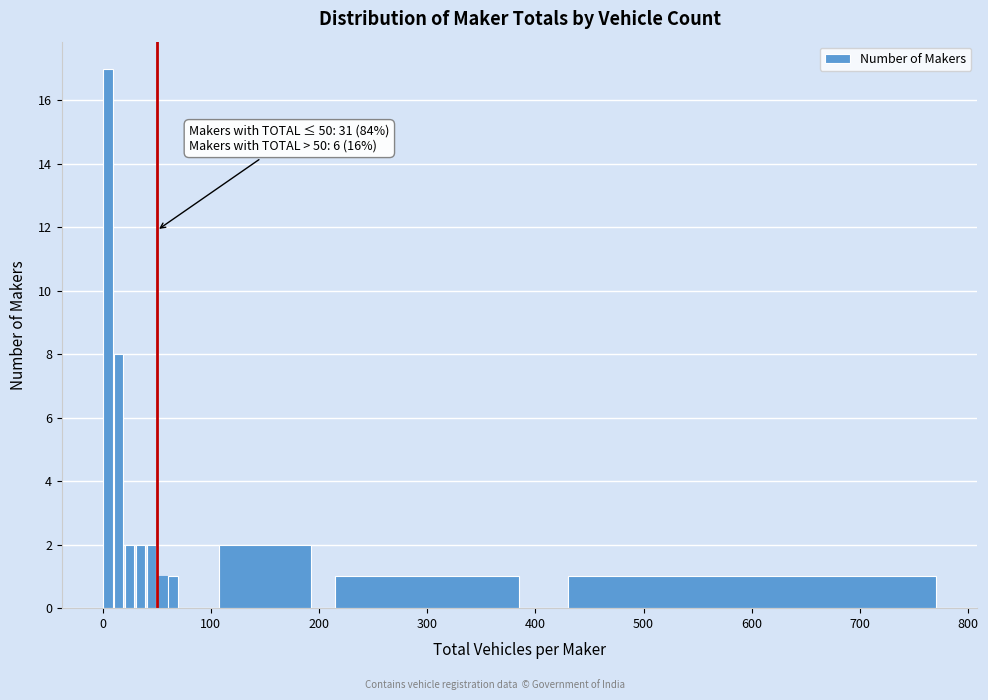

Read against the x-axis, roughly where is the centre of the tallest bar?

10